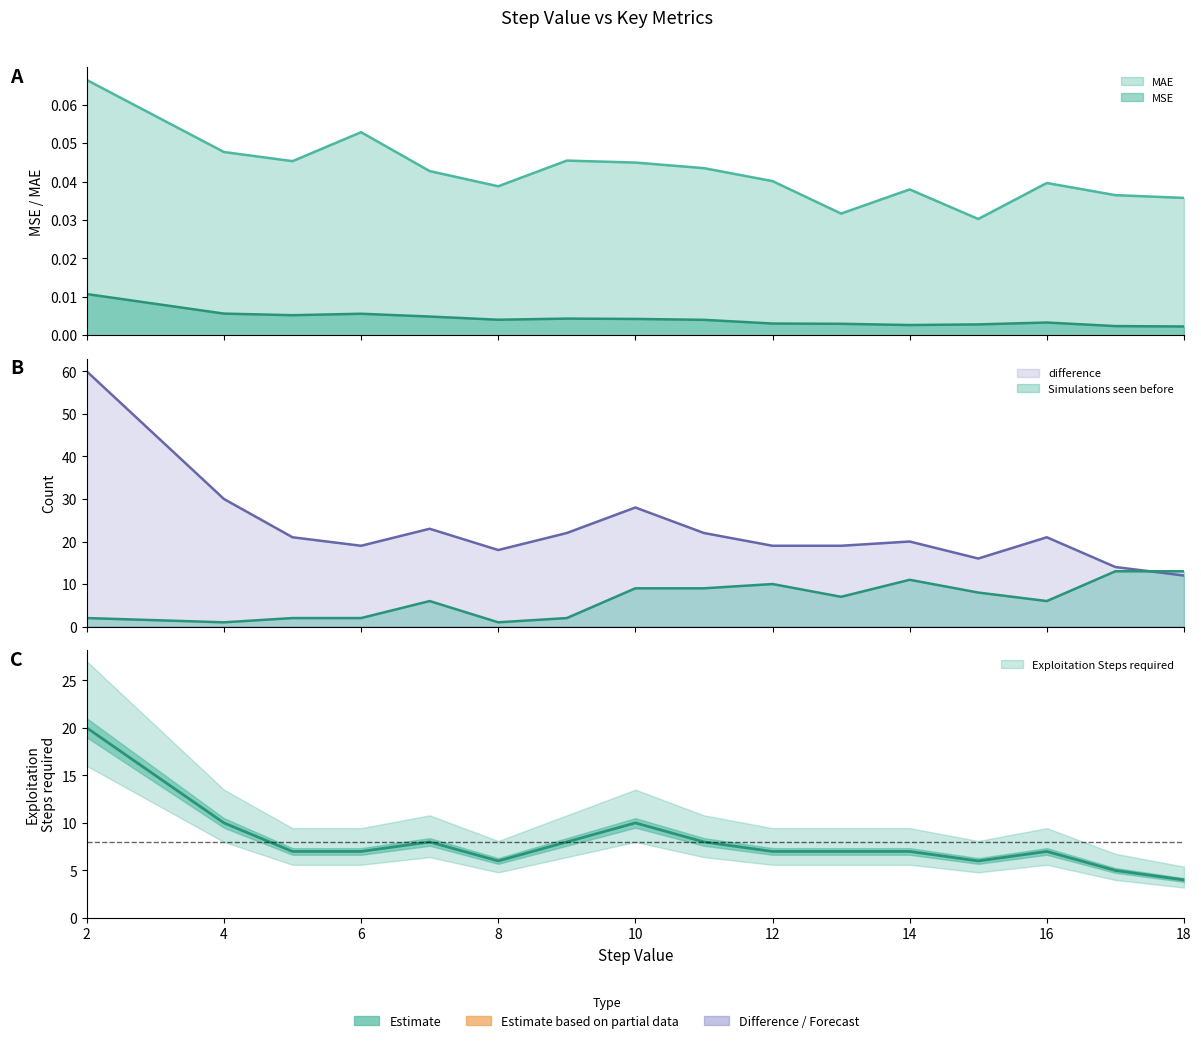

Is the value of MAE at 7 greater than the value of Simulations seen before at 7?

No